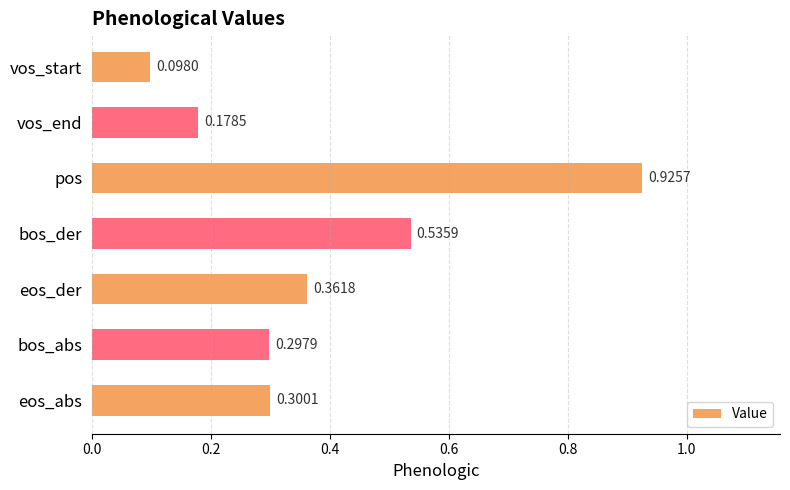

List the labels in order of value, largest first.

pos, bos_der, eos_der, eos_abs, bos_abs, vos_end, vos_start